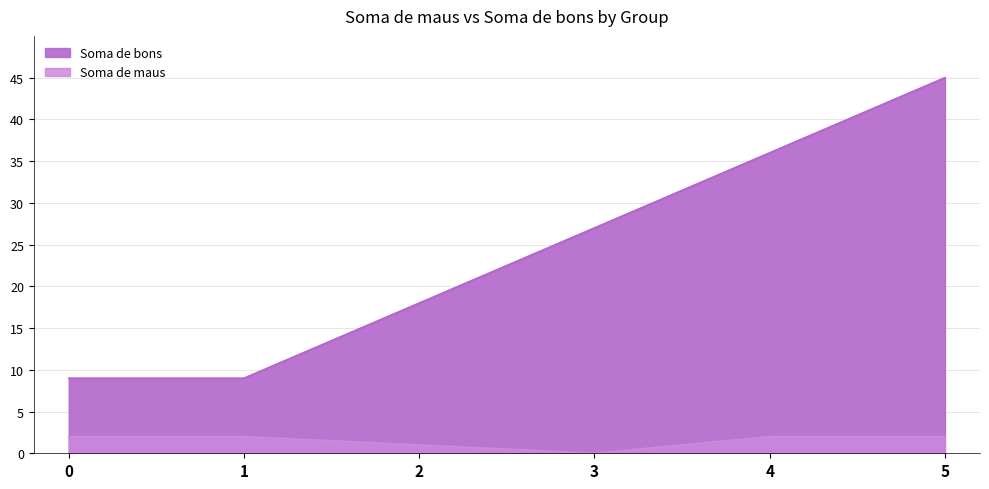

True or false: Soma de maus has more than 1 points higher than both neighbors.

False